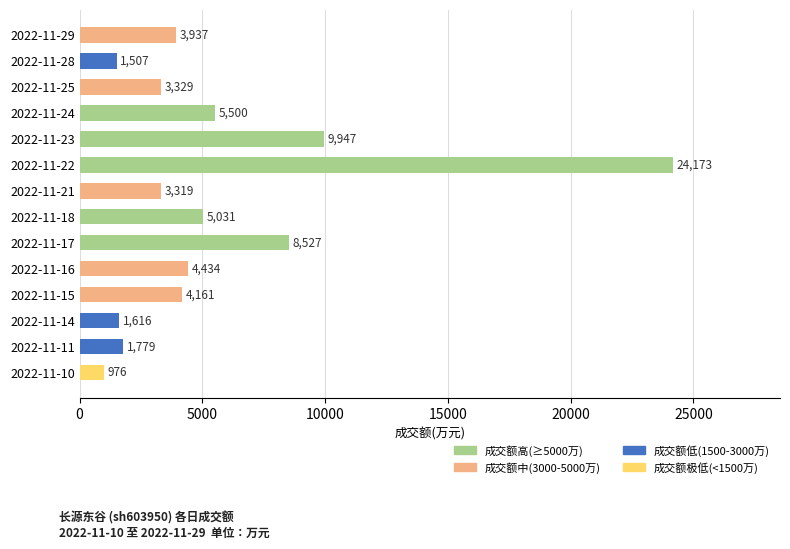

What is the difference between the maximum and minimum values?

23197